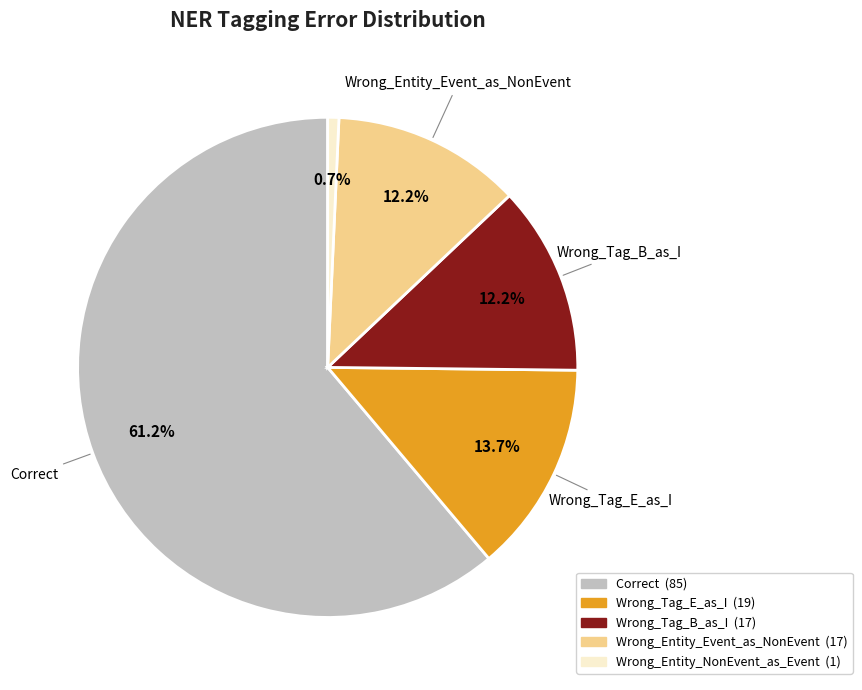

Is there any slice that represents more than half of the pie?

Yes